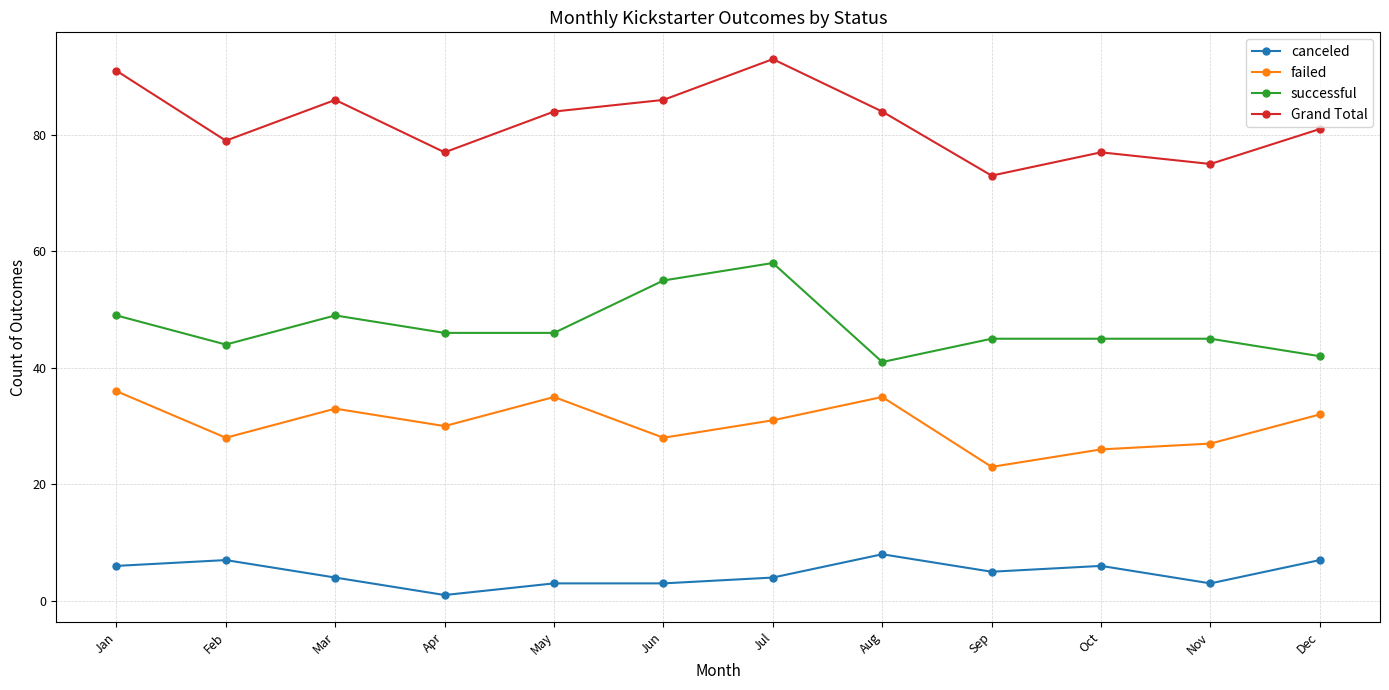

What value does the canceled series have at Mar?

4